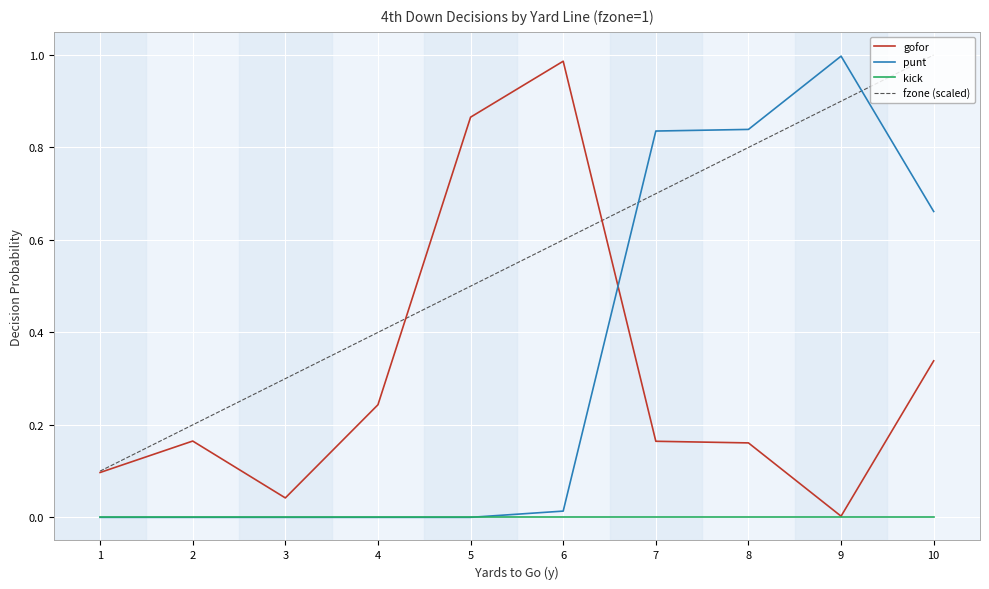

Which category has the highest value in the fzone (scaled) series?

10